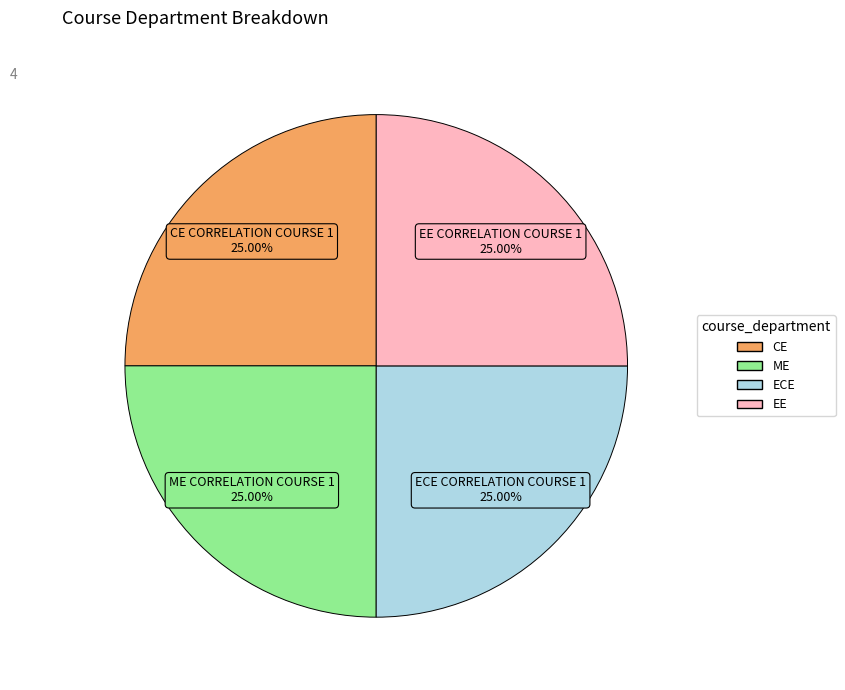

Does any single category account for the majority?

No